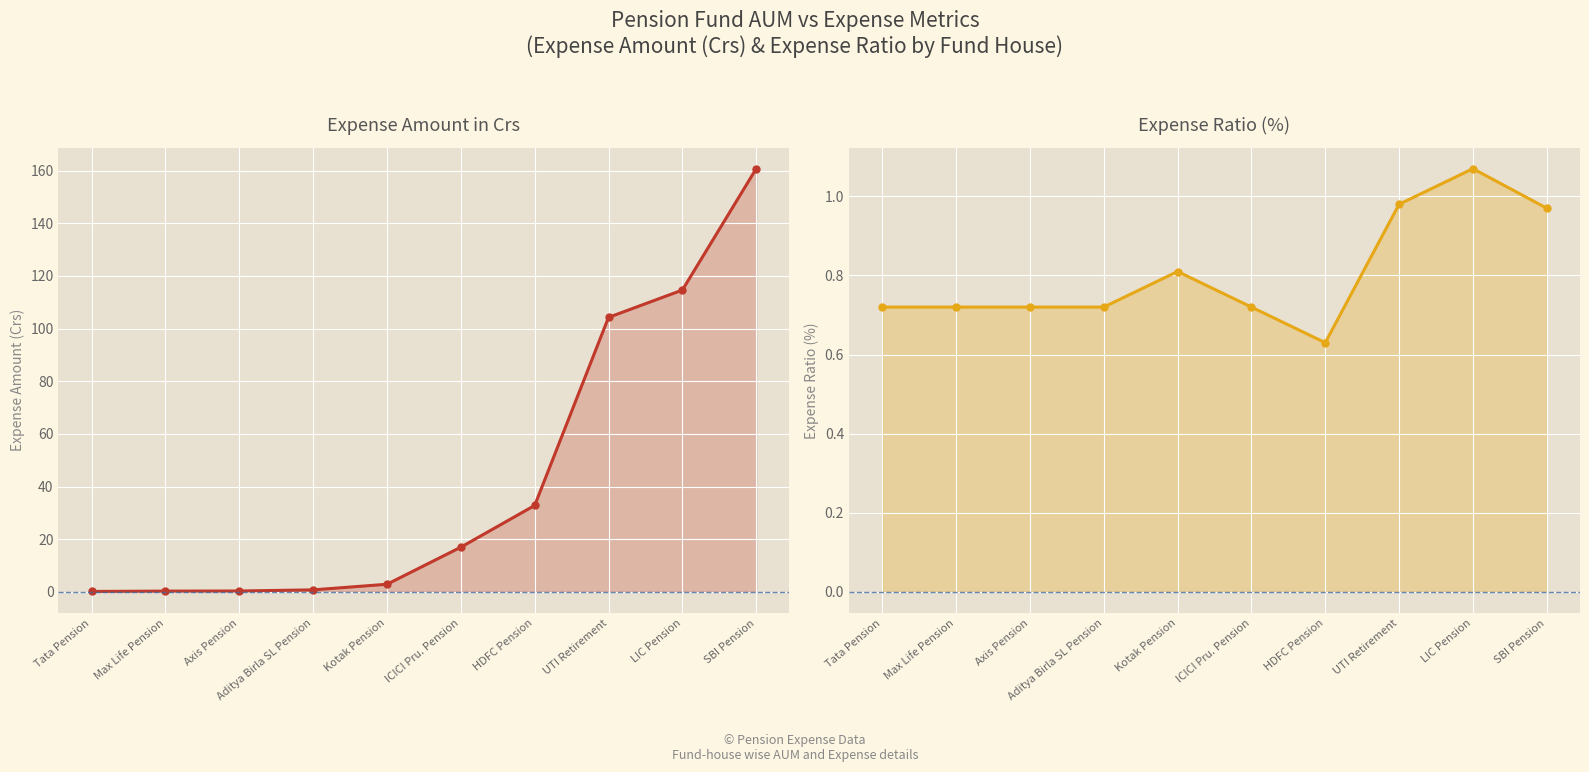

Is it true that Expense Amount in Crs equals 2.9 at Kotak Pension?

True